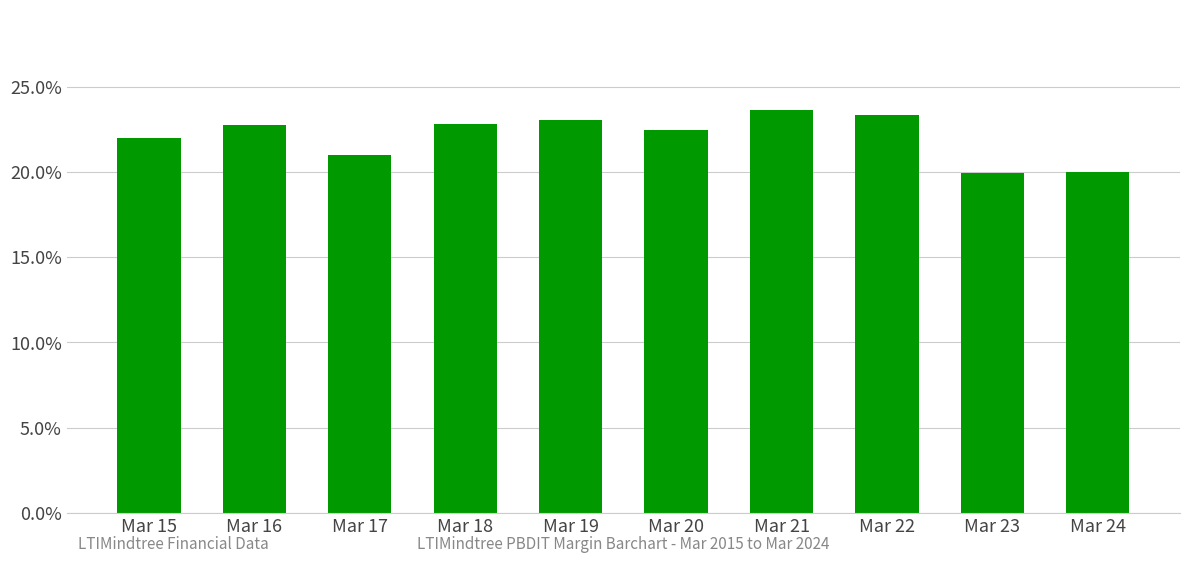

What is the sum of all values?

220.8